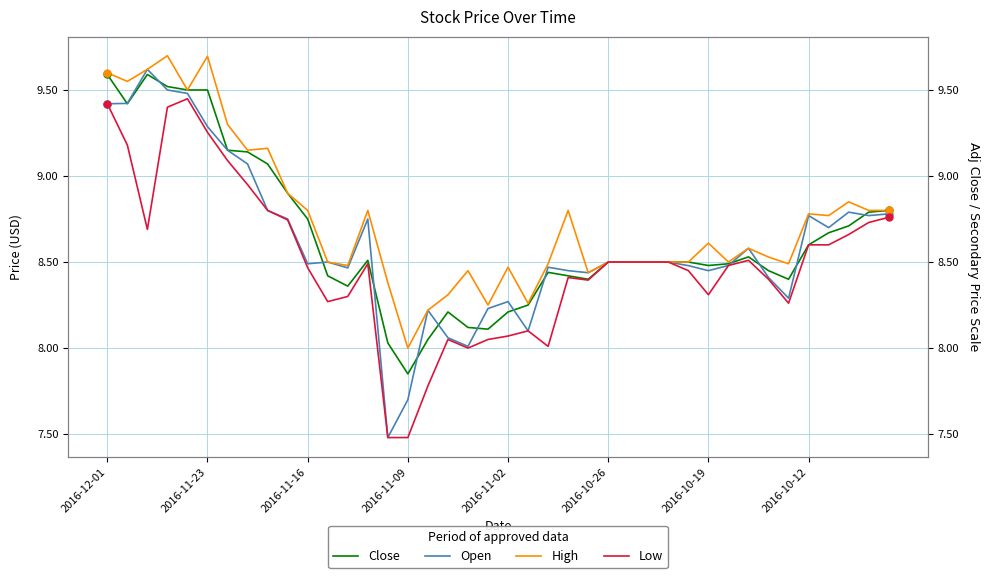

The value of High at 19 is 3.9. True or false?

False